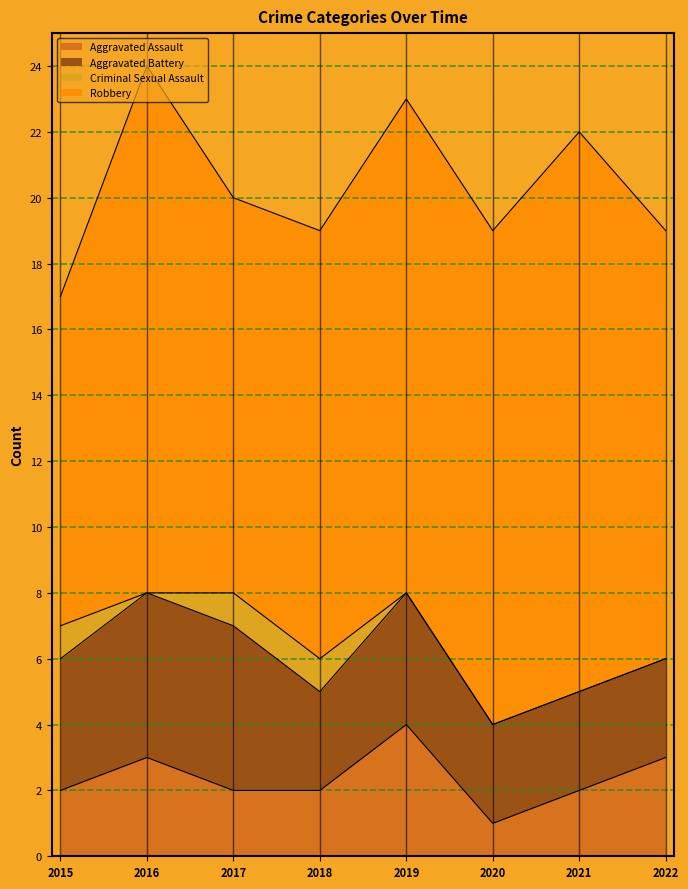

What is the difference between the second highest and minimum values in the Robbery series?

6